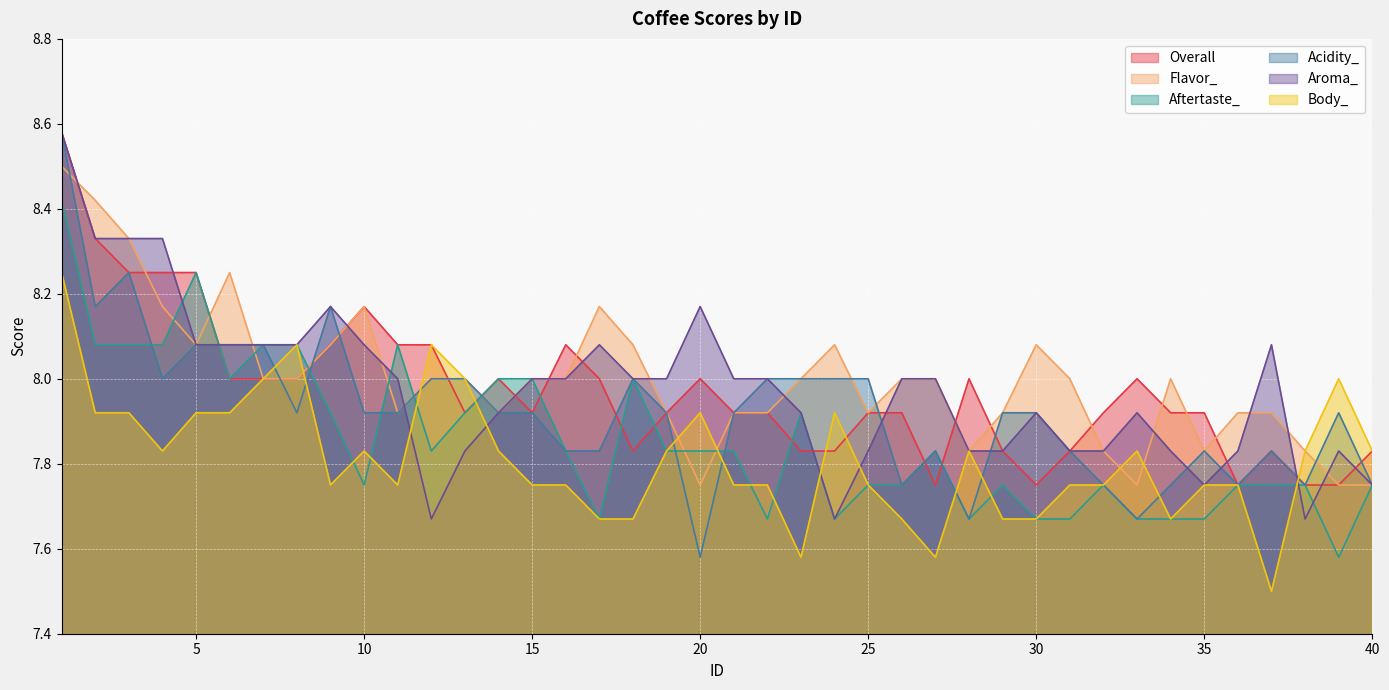

Where do Body_ and Overall first cross each other?

8 and 9